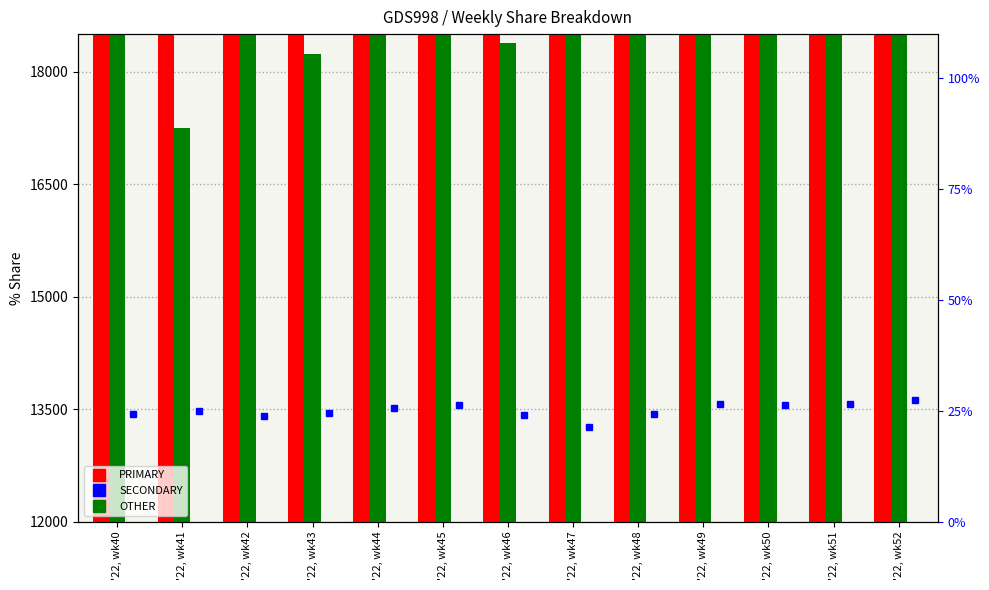

How many groups of bars are there?

13